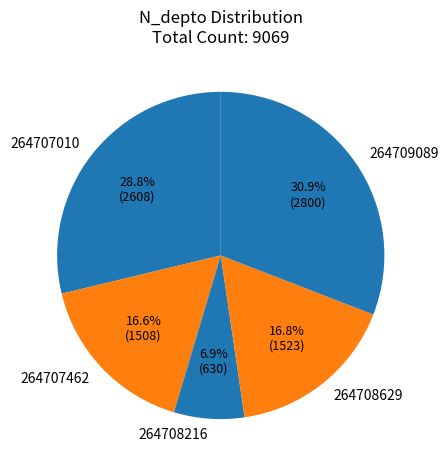

True or false: 264707010 accounts for 29% of the total.

True